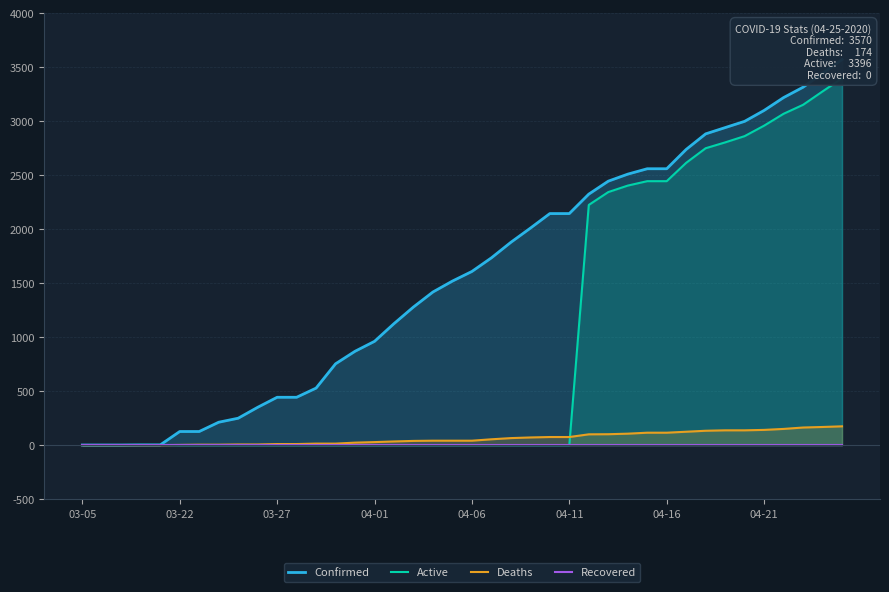

What is the sum of the Deaths values at 04-01 and 26?

100